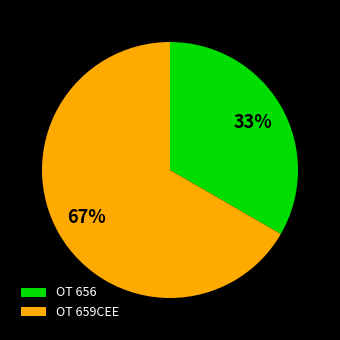

Count the number of slices in the pie.

2